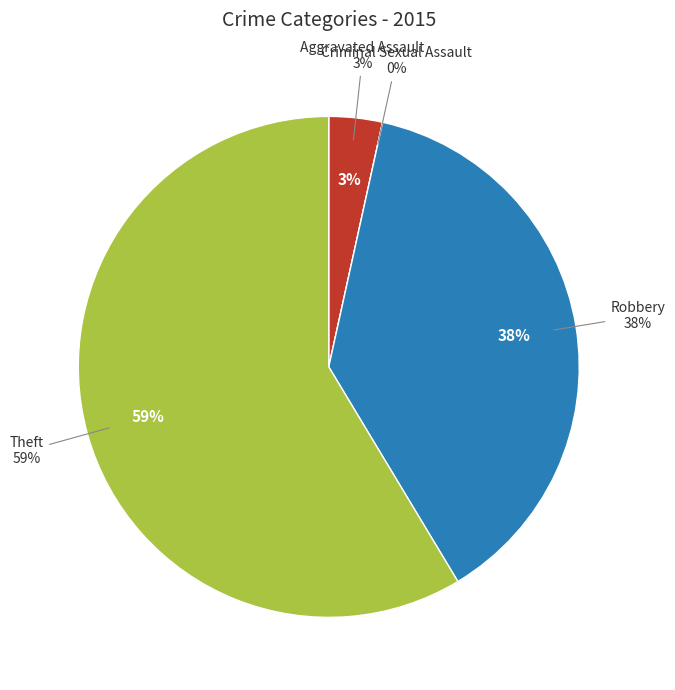

Combined, do Aggravated Assault and Robbery account for over 50%?

No